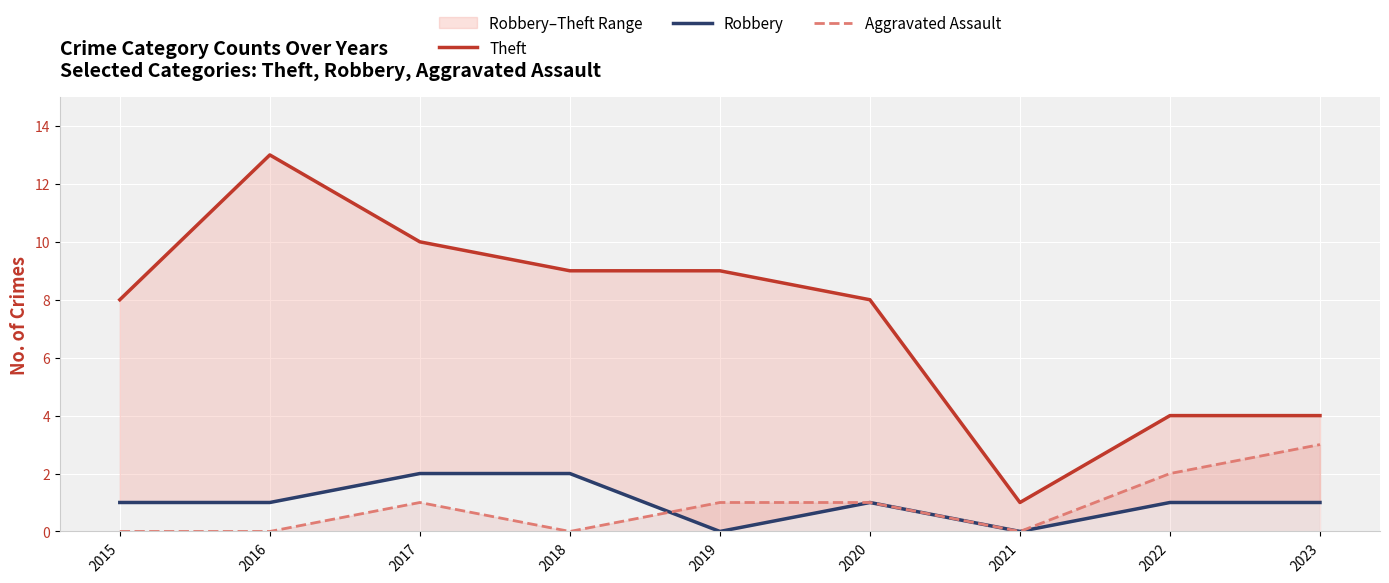

The Aggravated Assault series shows 0 at 2015. True or false?

True